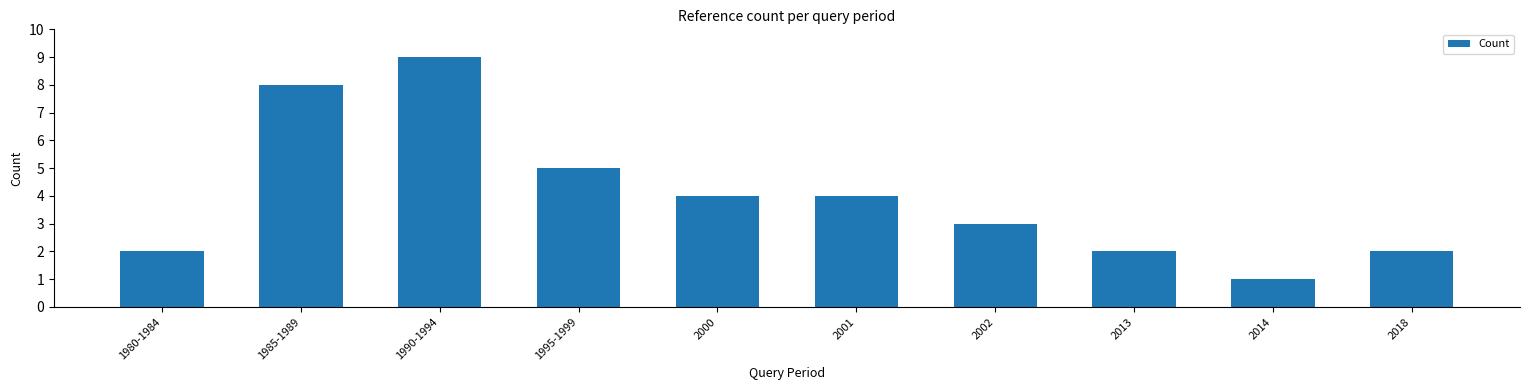

What is the difference between the second highest and second lowest values?

6